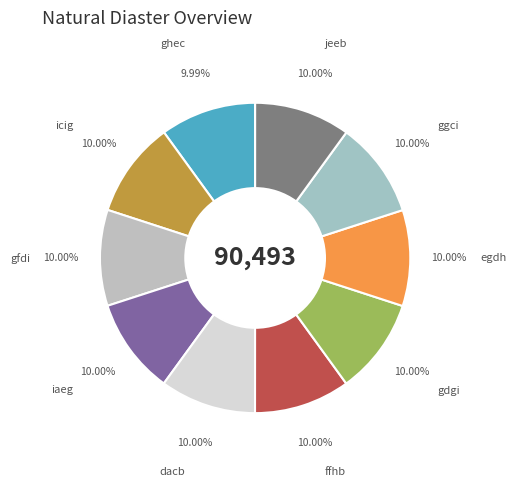

Do dacb and ghec together represent more than half of the pie?

No